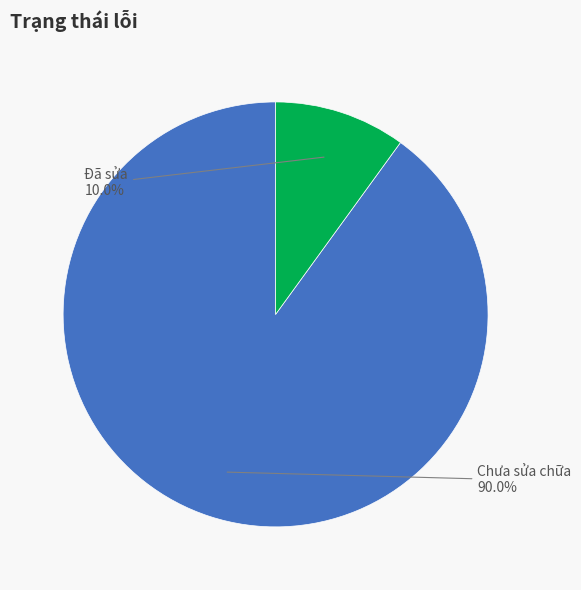

Is there a majority slice in this chart?

Yes